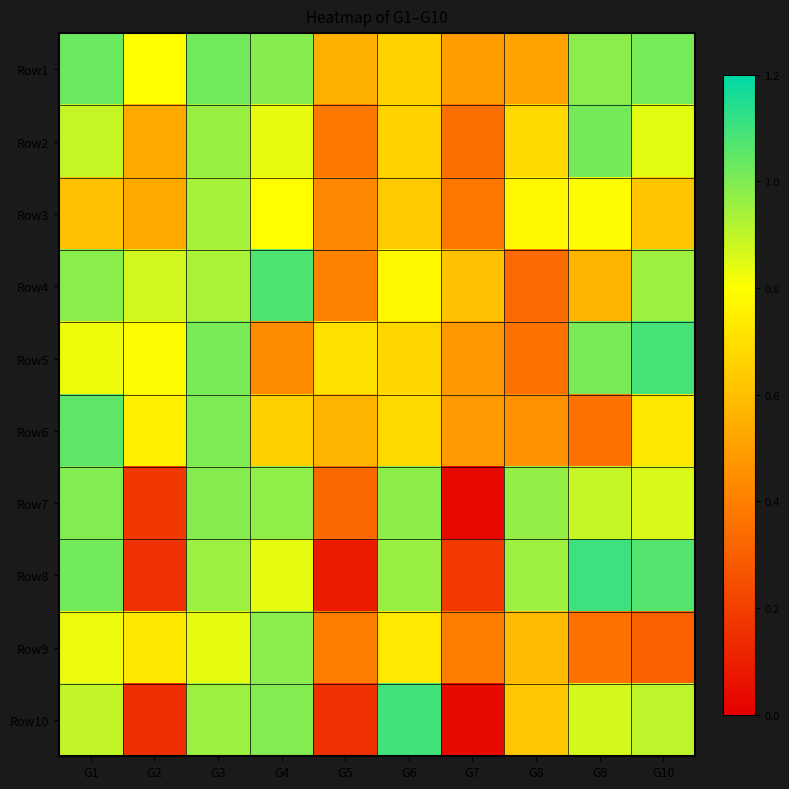

What is the total value across all series at G4?

8.6